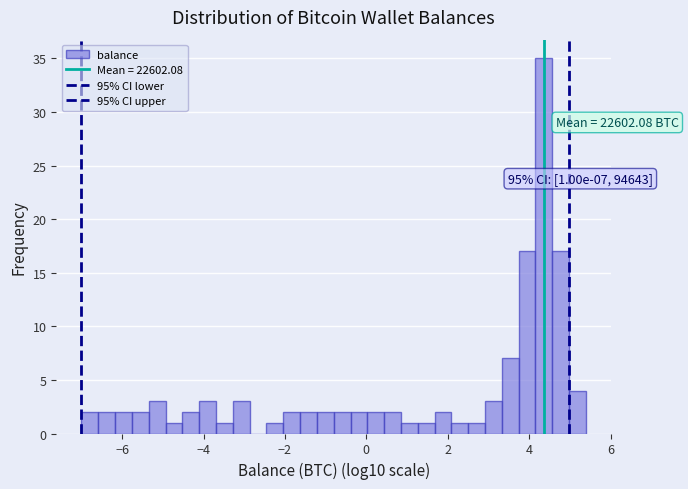

Around what value on the x-axis is the tallest bar? Give the approximate position of its centre, as read against the axis.

4.4